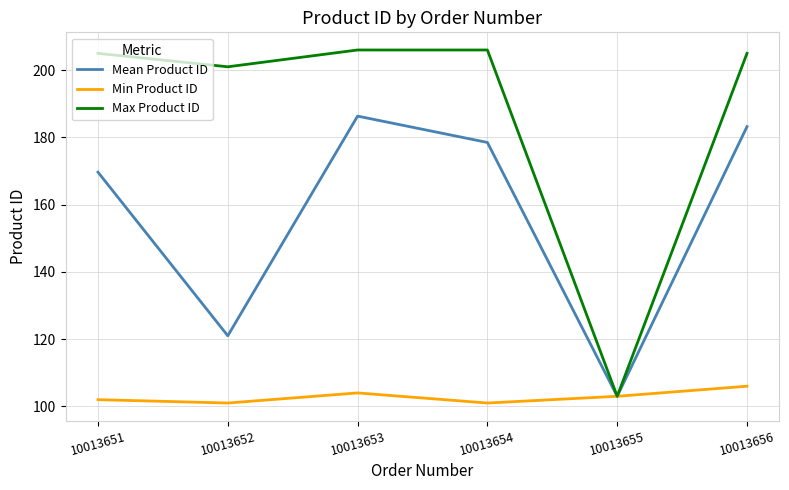

What is the maximum value for Mean Product ID?

186.3